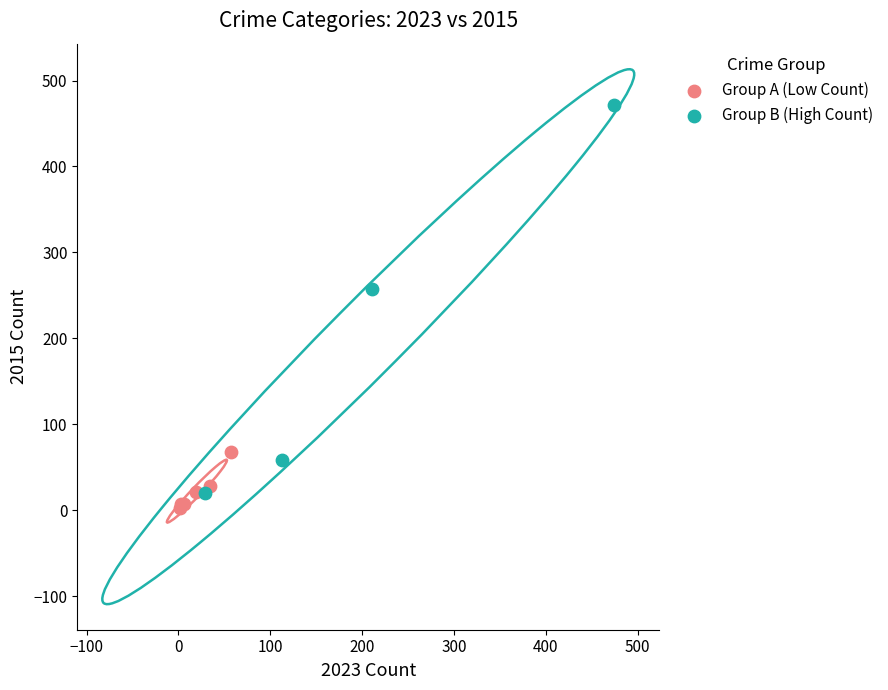

Which series reaches the maximum Y coordinate?

Group B (High Count)